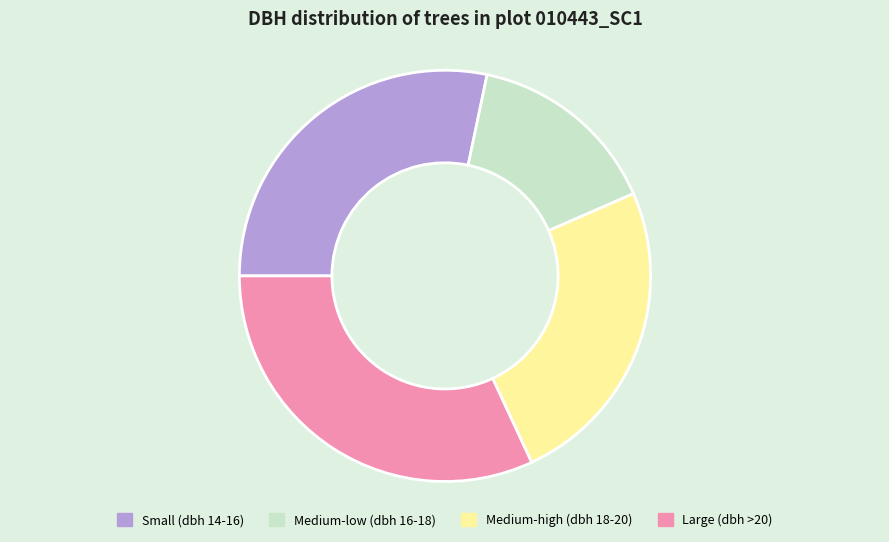

Which slice is the smallest?

Medium-low (dbh 16-18)